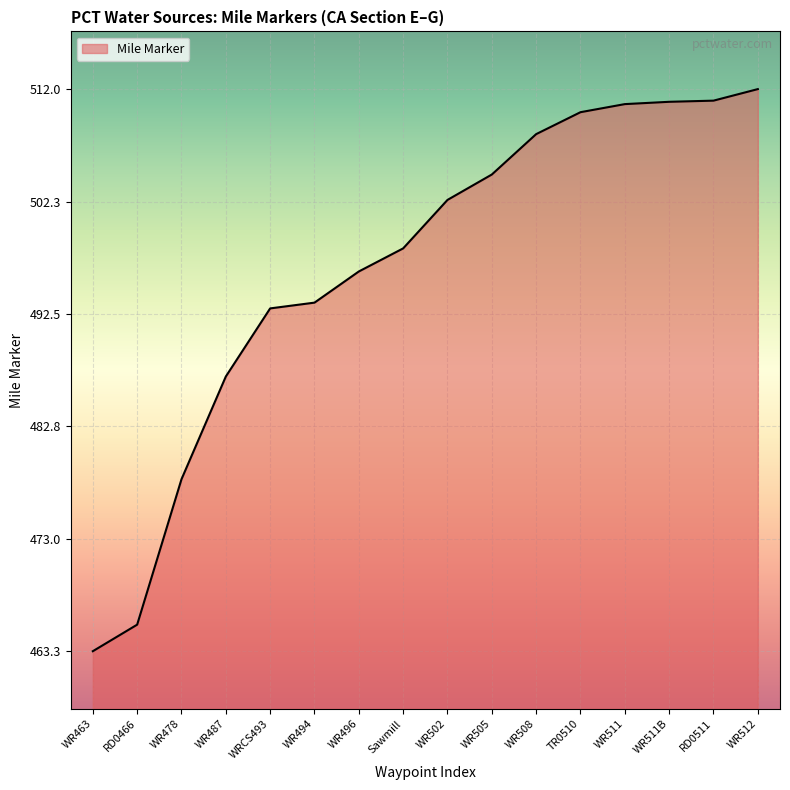

What is the difference between the maximum and minimum values?

48.7